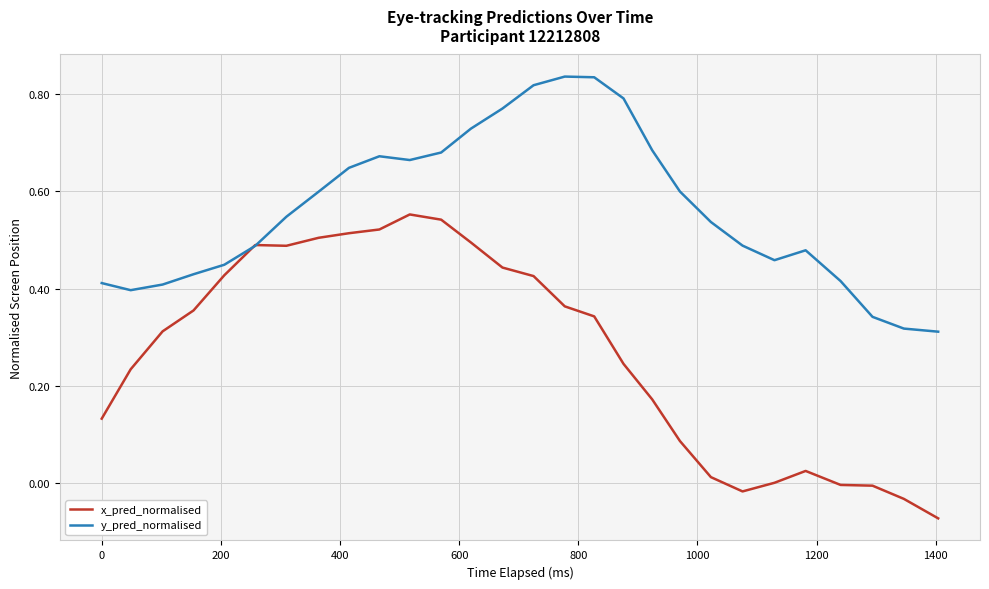

Which series has the largest range (max minus min)?

x_pred_normalised